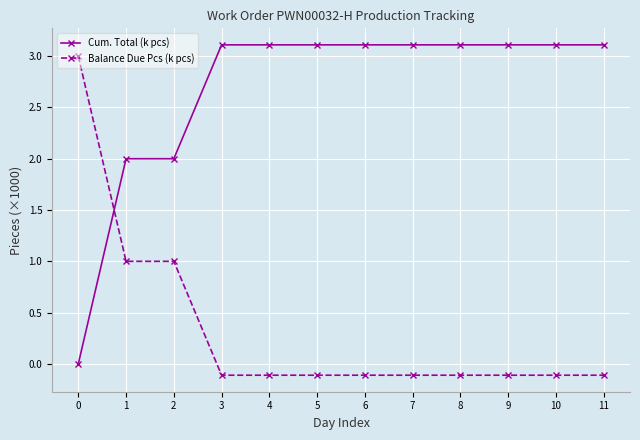

What is the difference between the maximum and minimum values in the Cum. Total (k pcs) series?

3.1